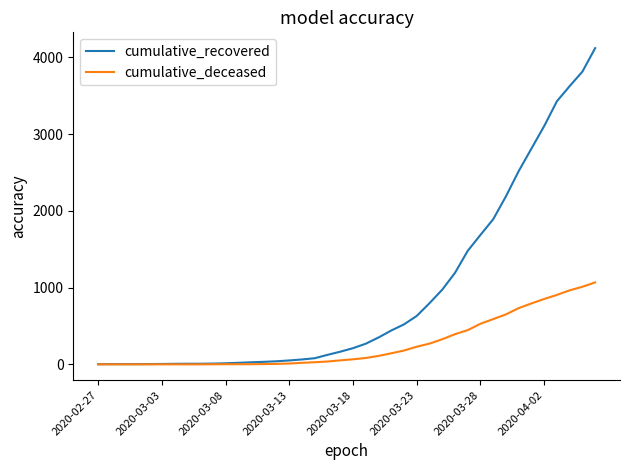

Which series has the largest total across all categories?

cumulative_recovered